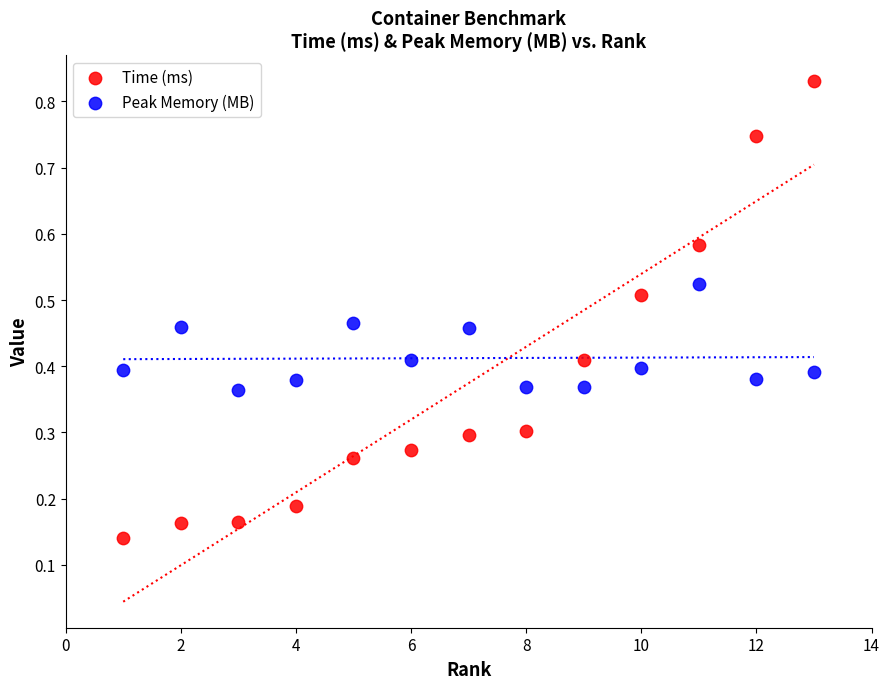

Which series reaches the maximum Y coordinate?

Time (ms)